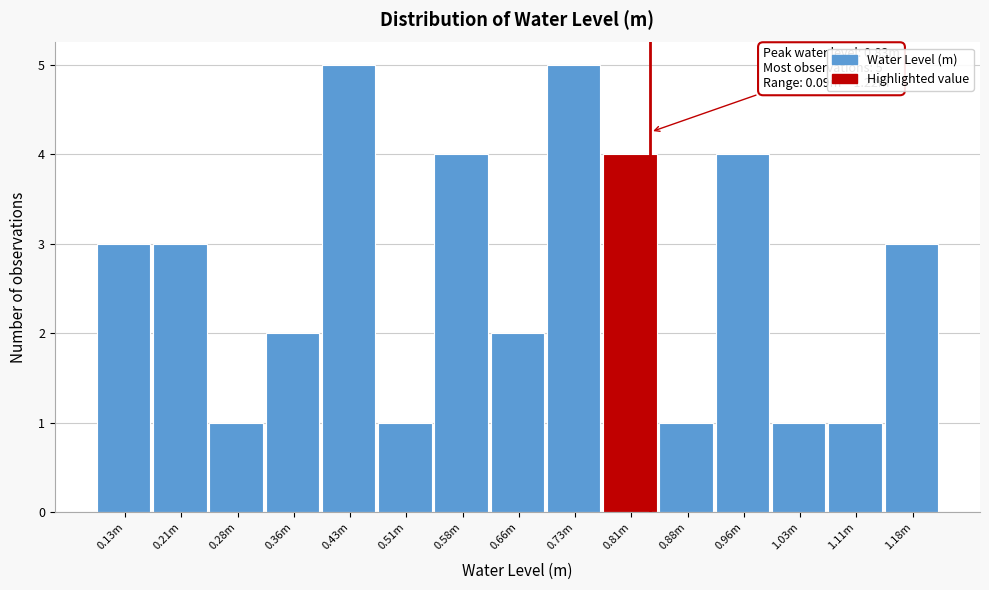

Reading right to left, list all the values displayed in this chart.

1.18m=3	1.11m=1	1.03m=1	0.96m=4	0.88m=1	0.81m=4	0.73m=5	0.66m=2	0.58m=4	0.51m=1	0.43m=5	0.36m=2	0.28m=1	0.21m=3	0.13m=3